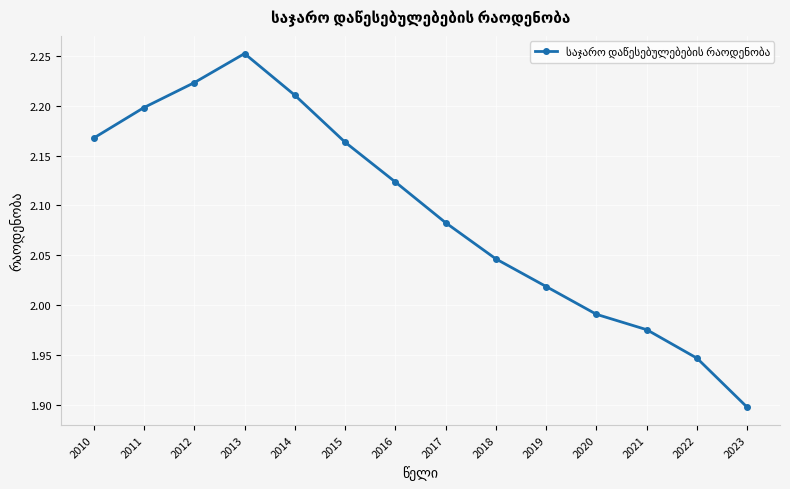

How many points are higher than both their immediate neighbors (excluding endpoints)?

1